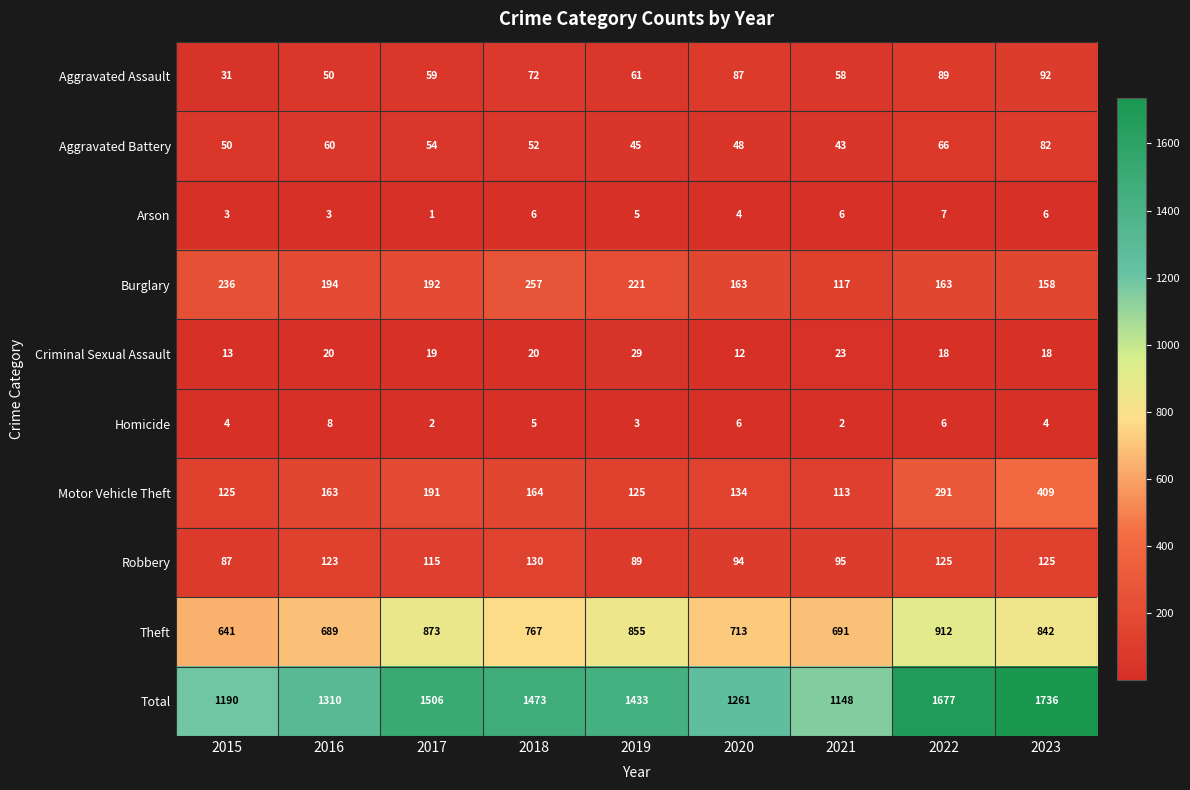

Where does the Burglary series first go above 192?

2015